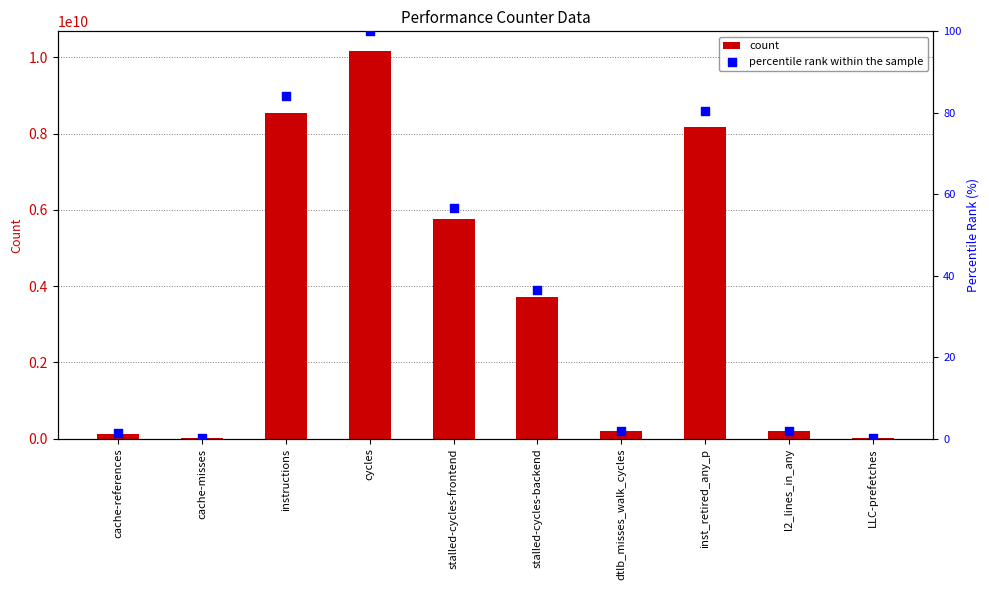

Which series has the largest Y range (max minus min)?

count